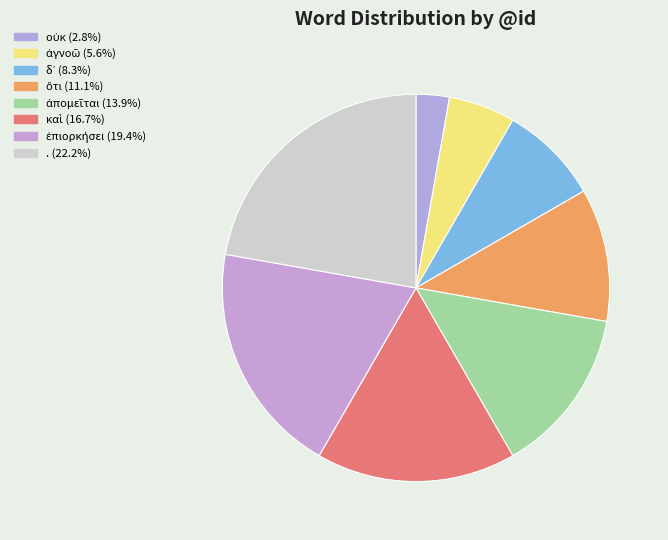

Is it true that δ᾽ is 1% of the pie?

False